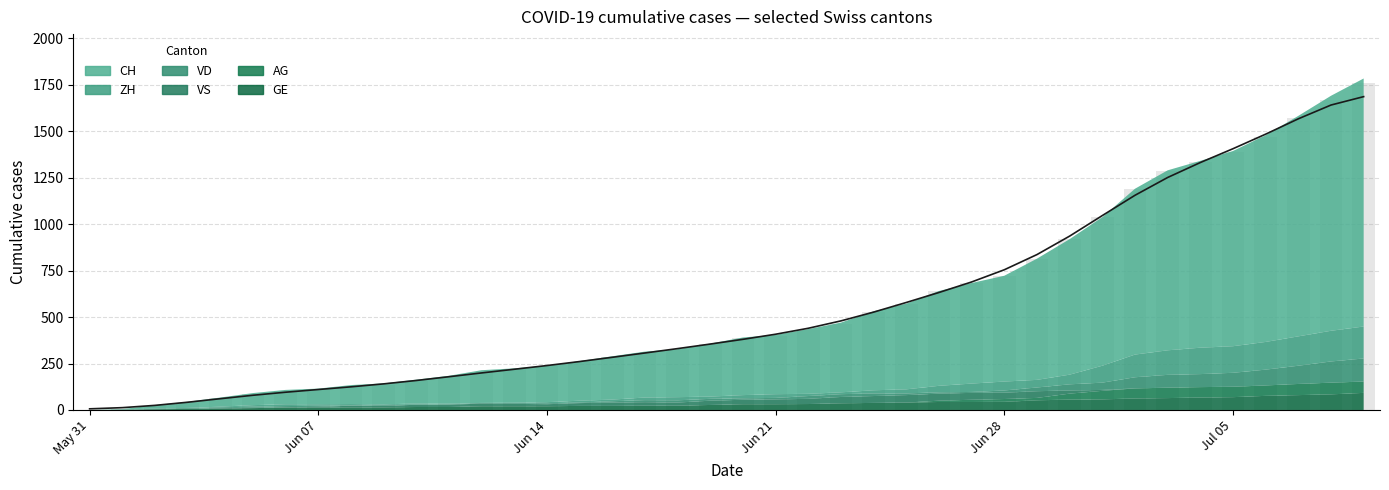

Which series has the largest total across all categories?

CH total (smoothed)